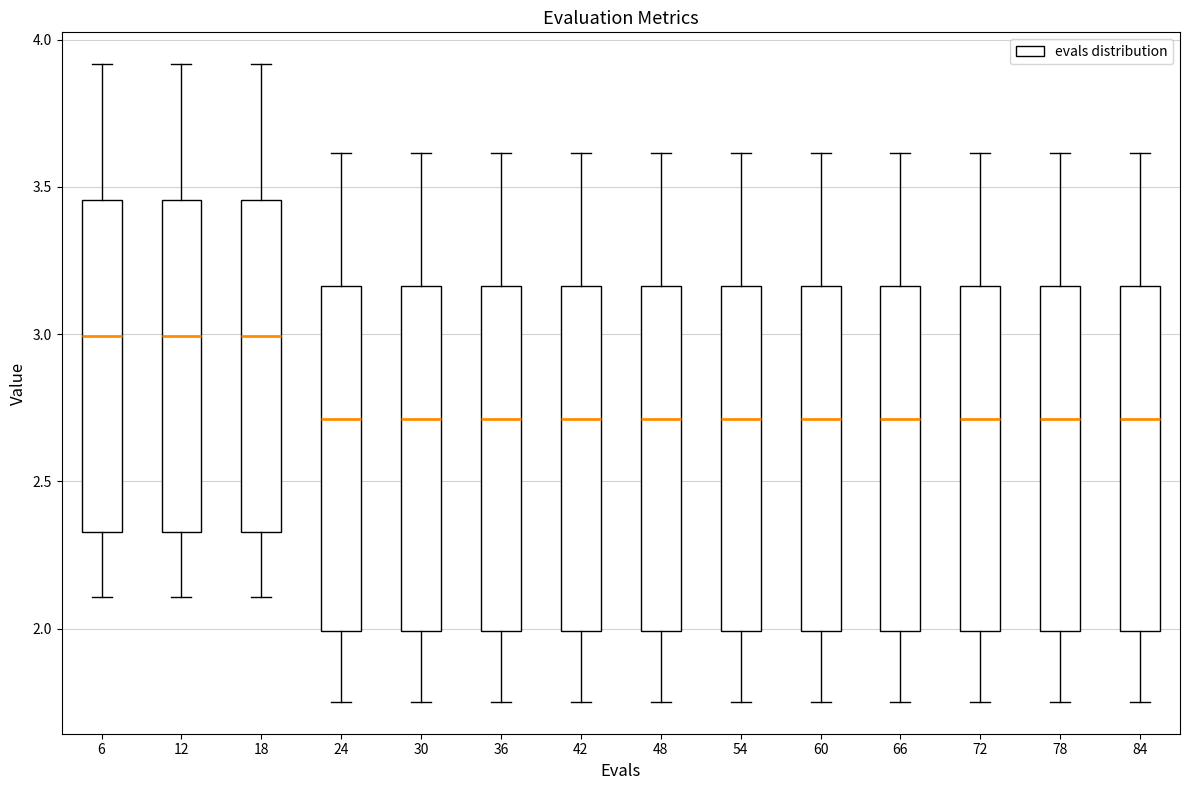

Reading left to right, transcribe this box plot: for each box, give where its median line is, the range the box spans, and where its two whiskers end, as read against the y-axis. The values are not printed on the chart, so give them approximately, as read against the axis.

6: median 3.00, box 2.35 to 3.45, whiskers 2.10 to 3.90
12: median 3.00, box 2.35 to 3.45, whiskers 2.10 to 3.90
18: median 3.00, box 2.35 to 3.45, whiskers 2.10 to 3.90
24: median 2.70, box 2.00 to 3.15, whiskers 1.75 to 3.60
30: median 2.70, box 2.00 to 3.15, whiskers 1.75 to 3.60
36: median 2.70, box 2.00 to 3.15, whiskers 1.75 to 3.60
42: median 2.70, box 2.00 to 3.15, whiskers 1.75 to 3.60
48: median 2.70, box 2.00 to 3.15, whiskers 1.75 to 3.60
54: median 2.70, box 2.00 to 3.15, whiskers 1.75 to 3.60
60: median 2.70, box 2.00 to 3.15, whiskers 1.75 to 3.60
66: median 2.70, box 2.00 to 3.15, whiskers 1.75 to 3.60
72: median 2.70, box 2.00 to 3.15, whiskers 1.75 to 3.60
78: median 2.70, box 2.00 to 3.15, whiskers 1.75 to 3.60
84: median 2.70, box 2.00 to 3.15, whiskers 1.75 to 3.60